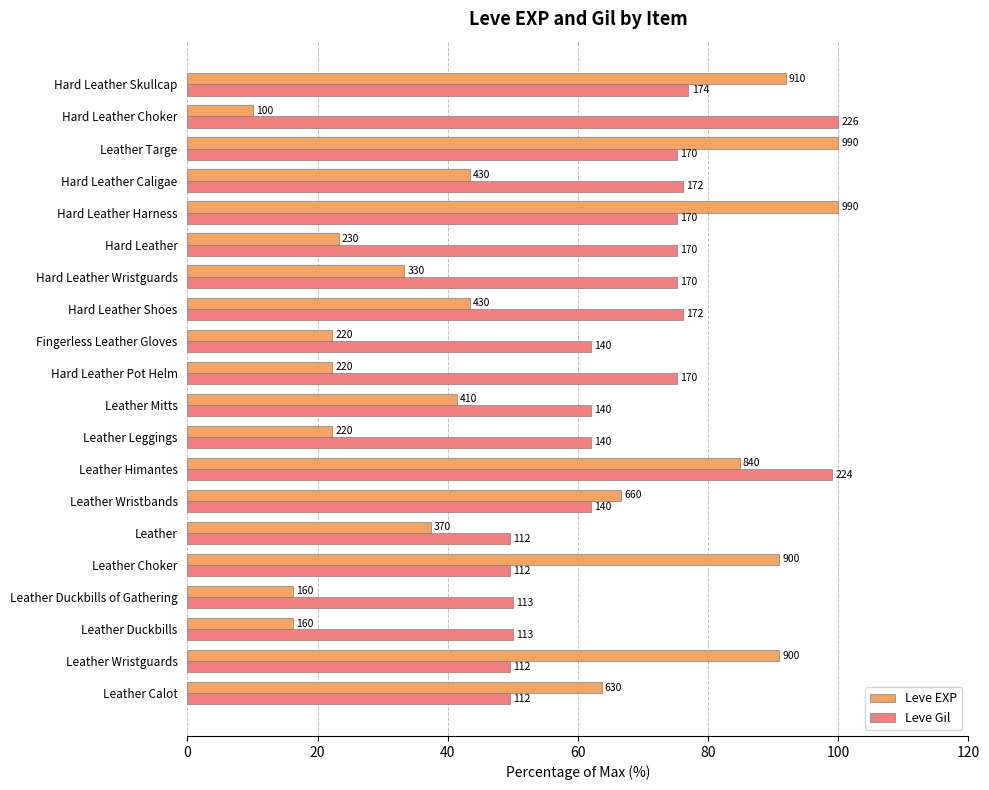

What are all the series names shown in the legend?

Leve EXP, Leve Gil